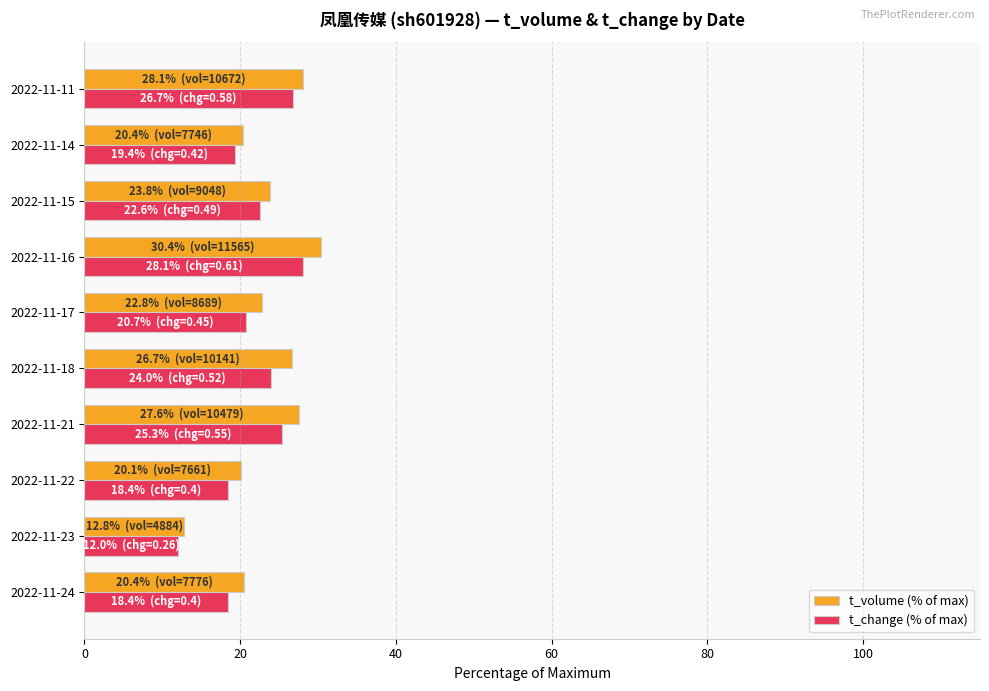

Is it true that t_volume (% of max) equals 26.7 at 2022-11-18?

True